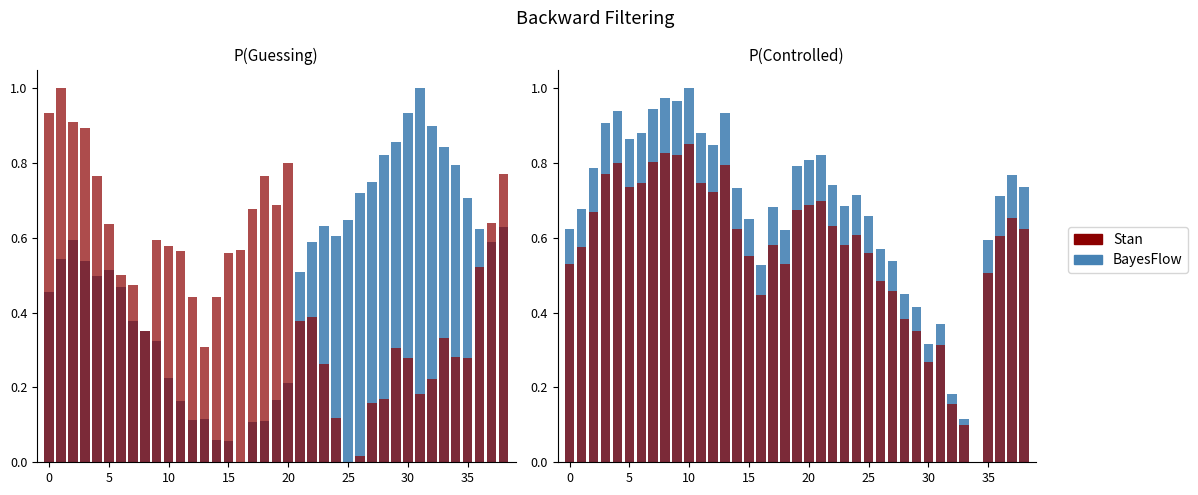

Where is BayesFlow nearest to the value 0?

34